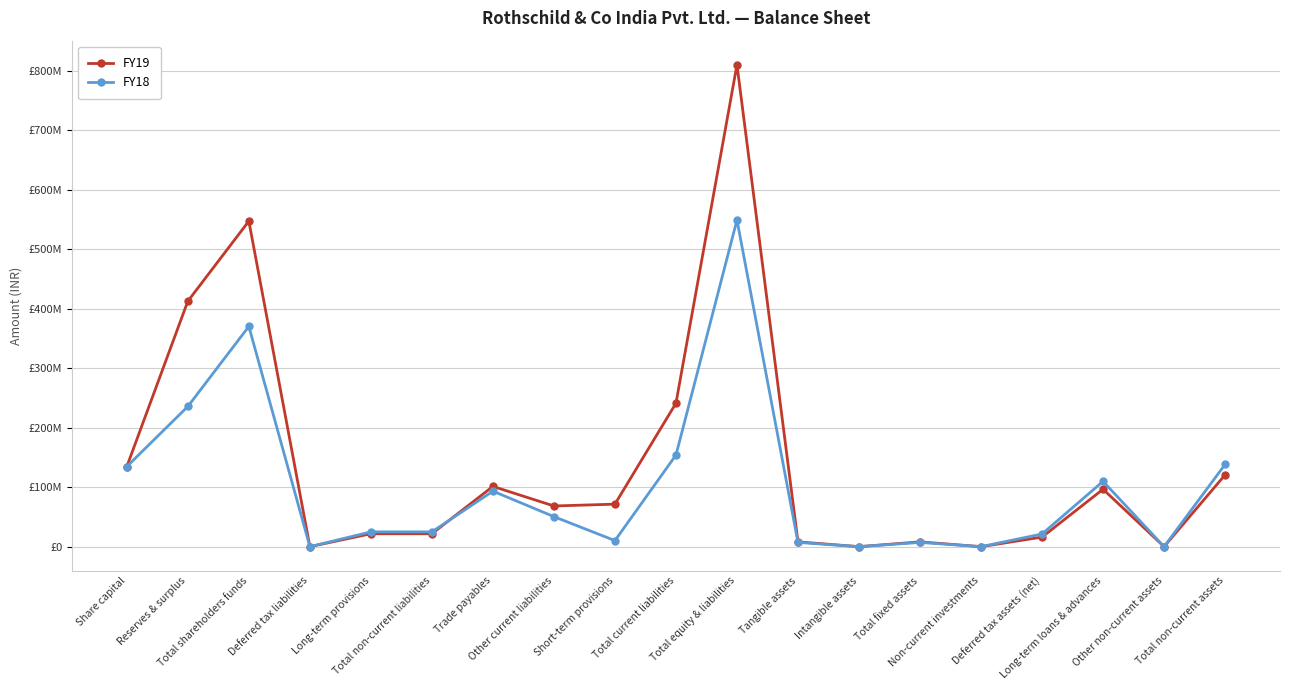

Which series has the largest total across all categories?

FY19